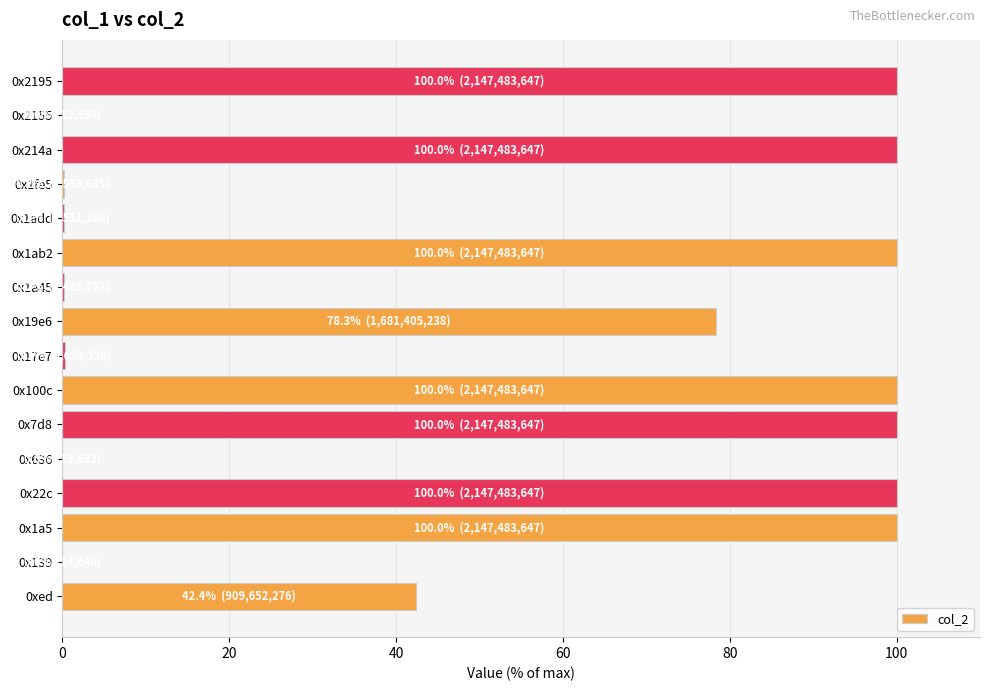

Is it true that the value at 0x19e6 is 78.3?

True